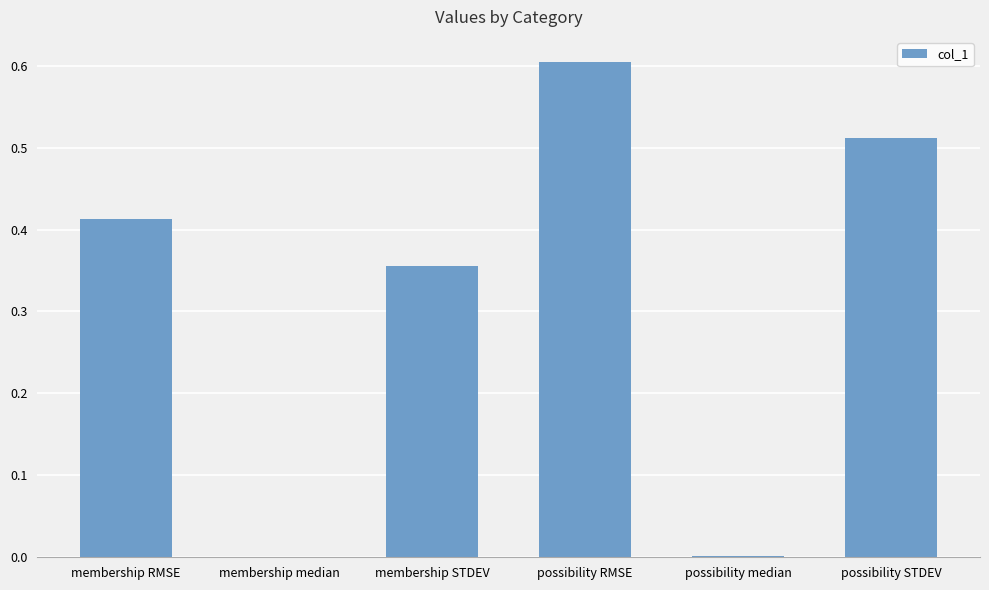

Are the bars horizontal?

No